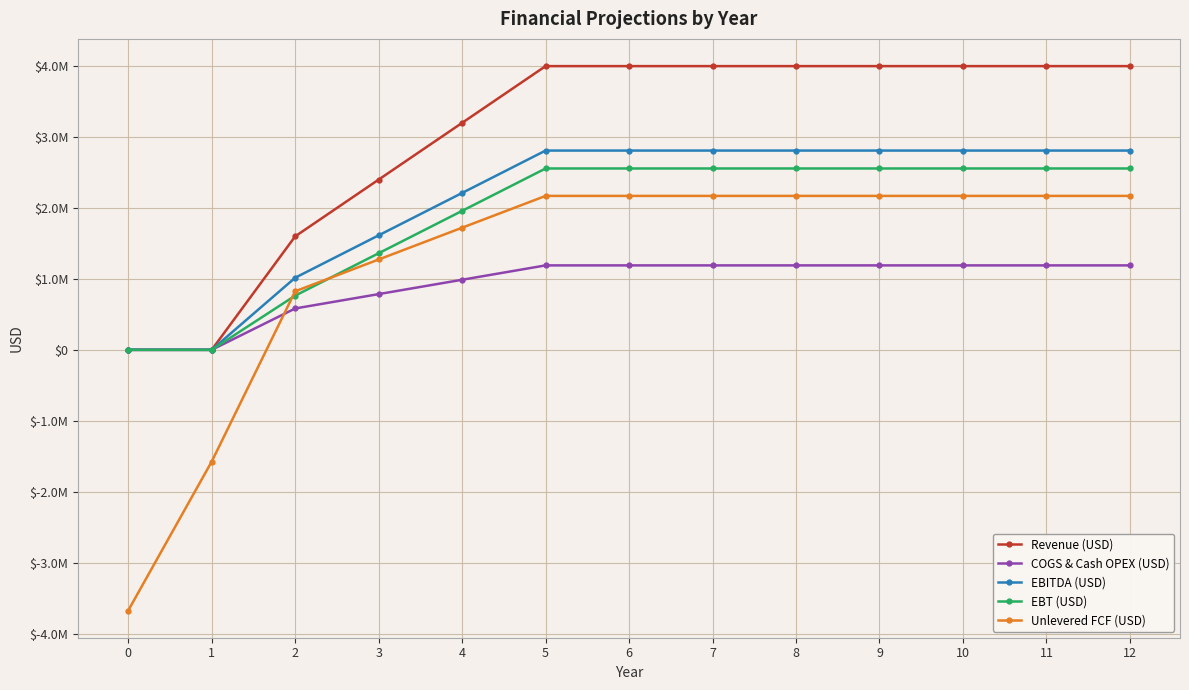

What are all the series names shown in the legend?

Revenue (USD), COGS & Cash OPEX (USD), EBITDA (USD), EBT (USD), Unlevered FCF (USD)